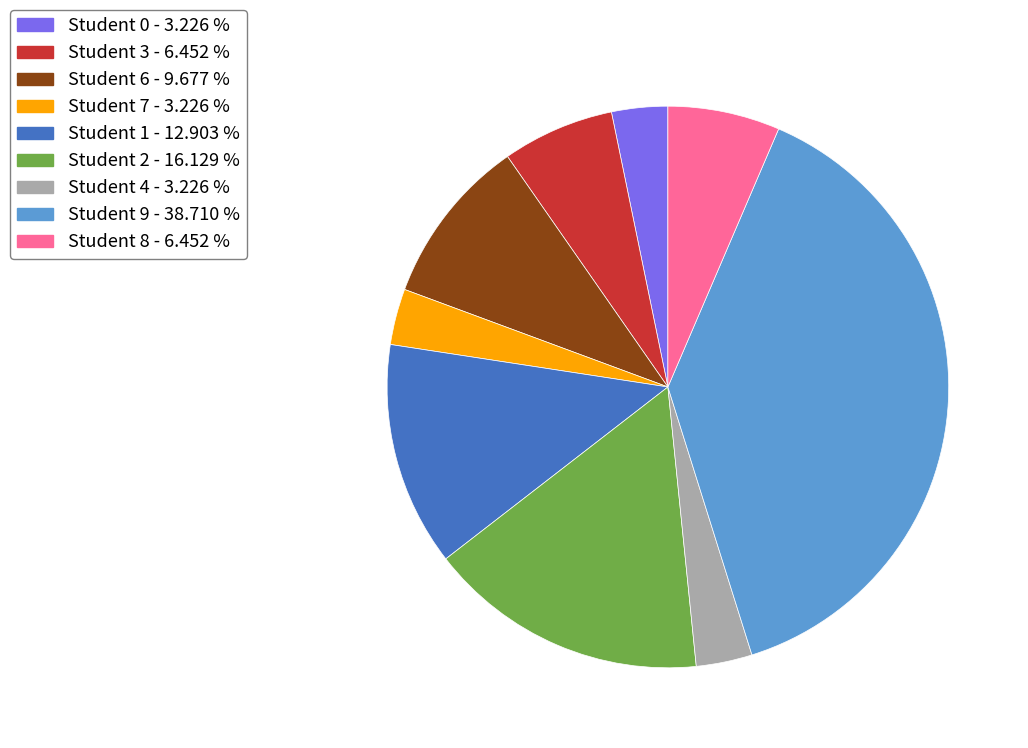

Does Student 7 - 3.226 % represent more than half of the total?

No